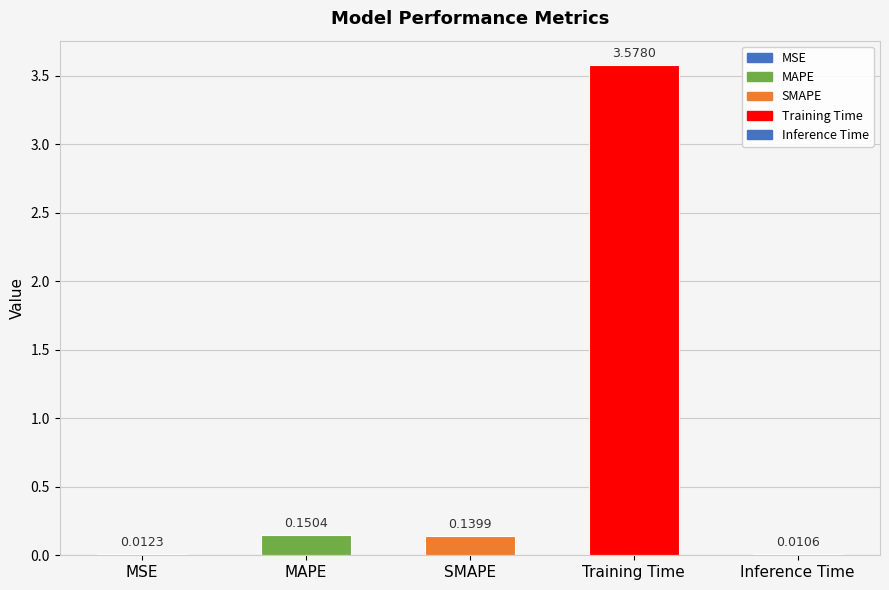

Where is the data nearest to the value 1?

MAPE